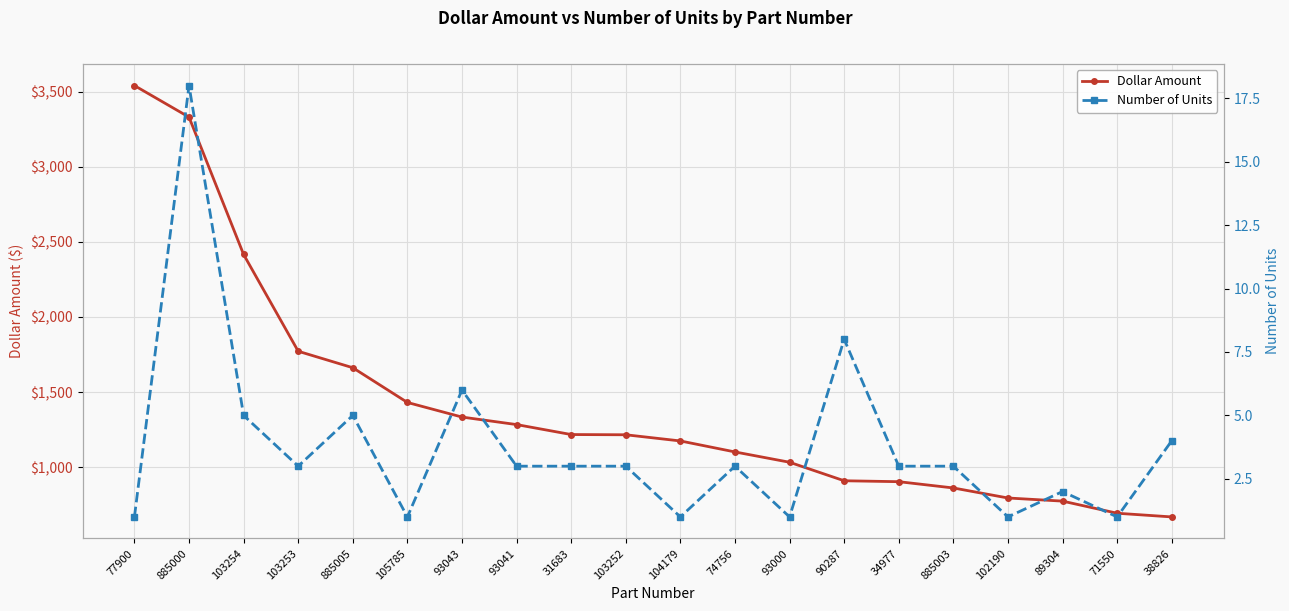

What position from the left is 103252?

10